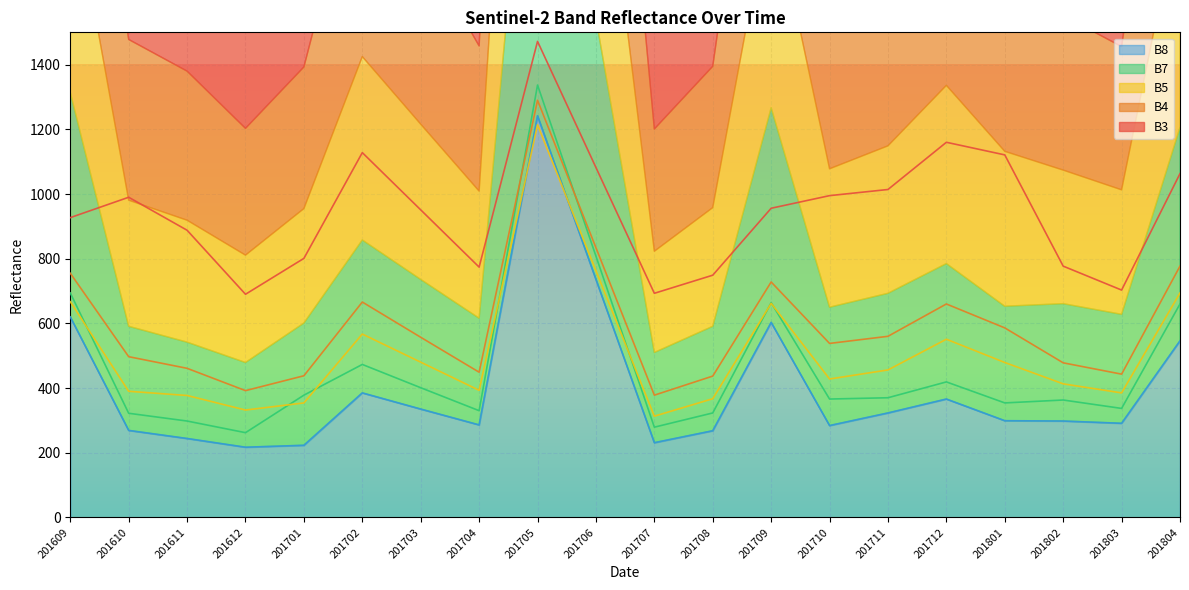

Count the number of categories in the chart.

20